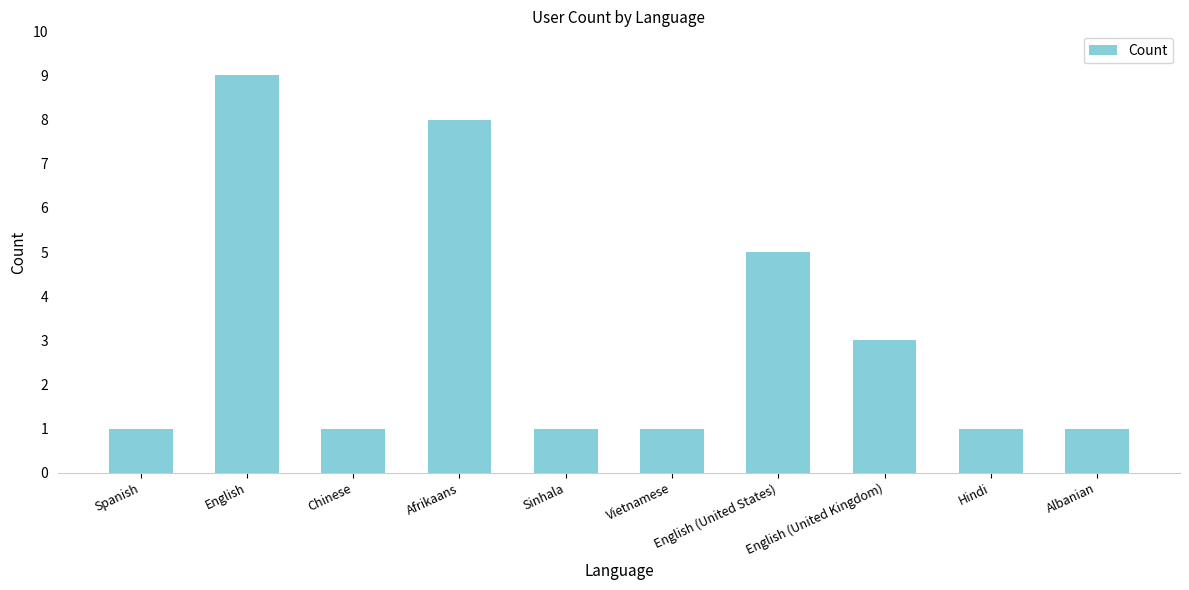

How many bars are there in total?

10